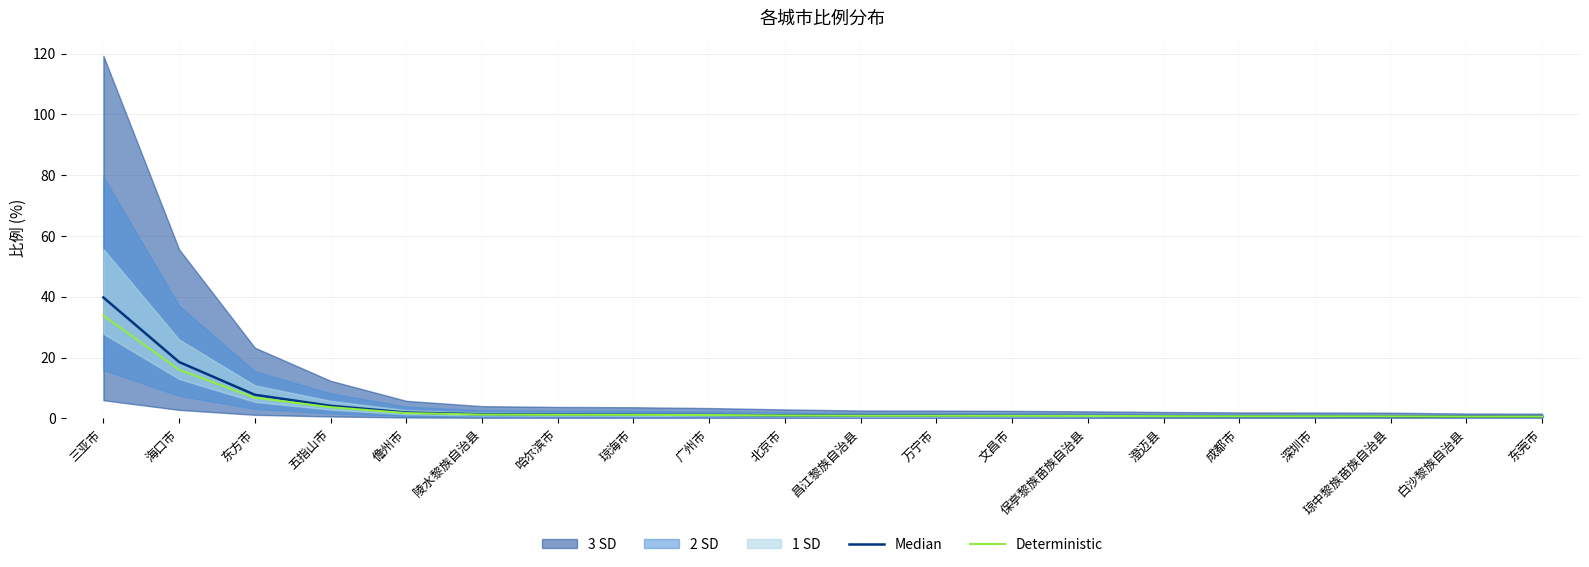

What position from the left is 海口市?

2